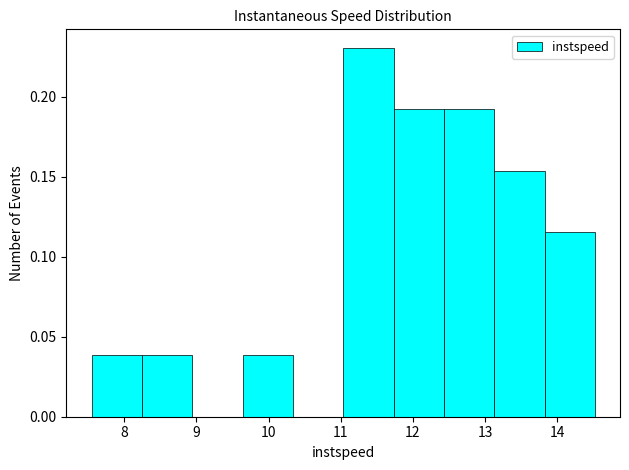

Reading left to right, list every bar in this chart as the range it spans on the x-axis followed by its height. Neither the bar edges nor the heights are printed on the chart, so give them approximately, as read against the axes.

7.5 to 8.2: 0.040
8.2 to 8.9: 0.040
8.9 to 9.6: 0
9.6 to 10.3: 0.040
10.3 to 11.0: 0
11.0 to 11.7: 0.230
11.7 to 12.4: 0.190
12.4 to 13.1: 0.190
13.1 to 13.8: 0.155
13.8 to 14.5: 0.115